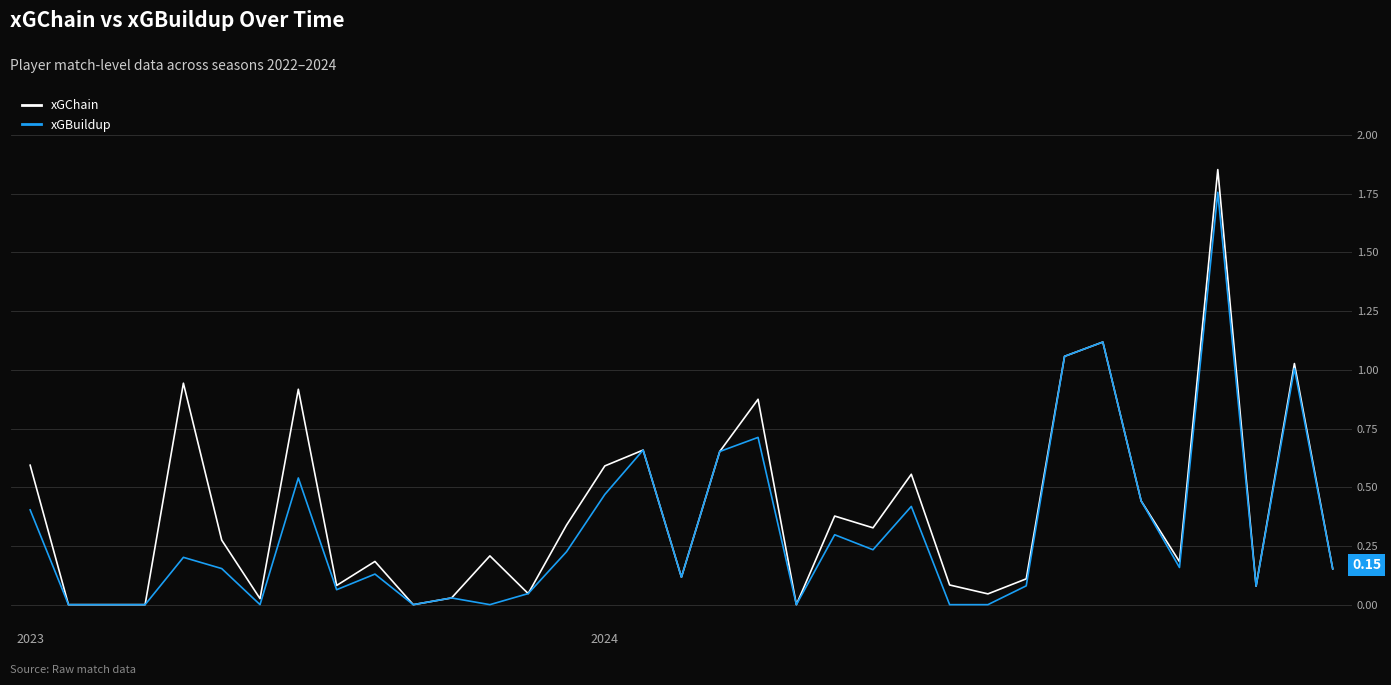

List the series in order of their peak value, lowest first.

xGBuildup, xGChain